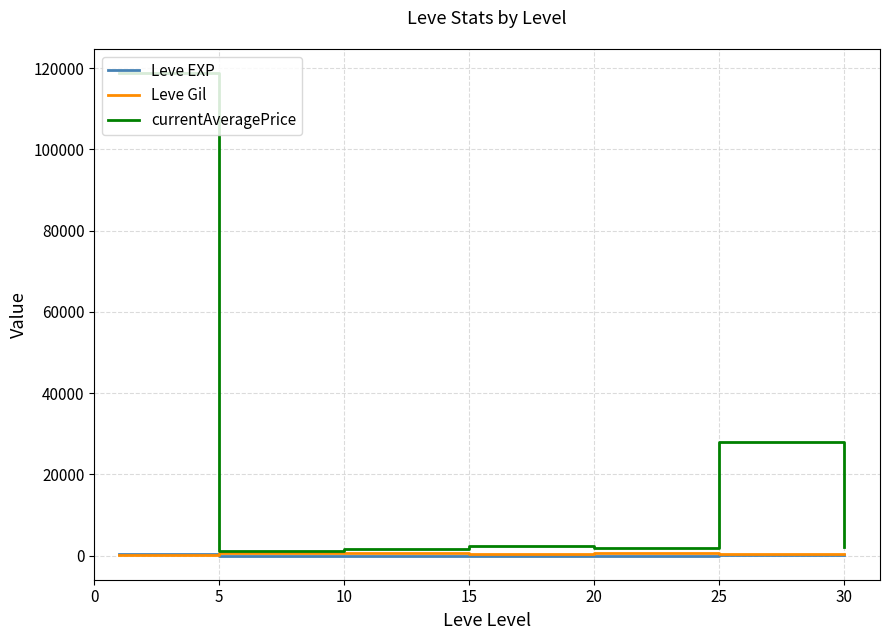

Which series has the largest total across all categories?

currentAveragePrice